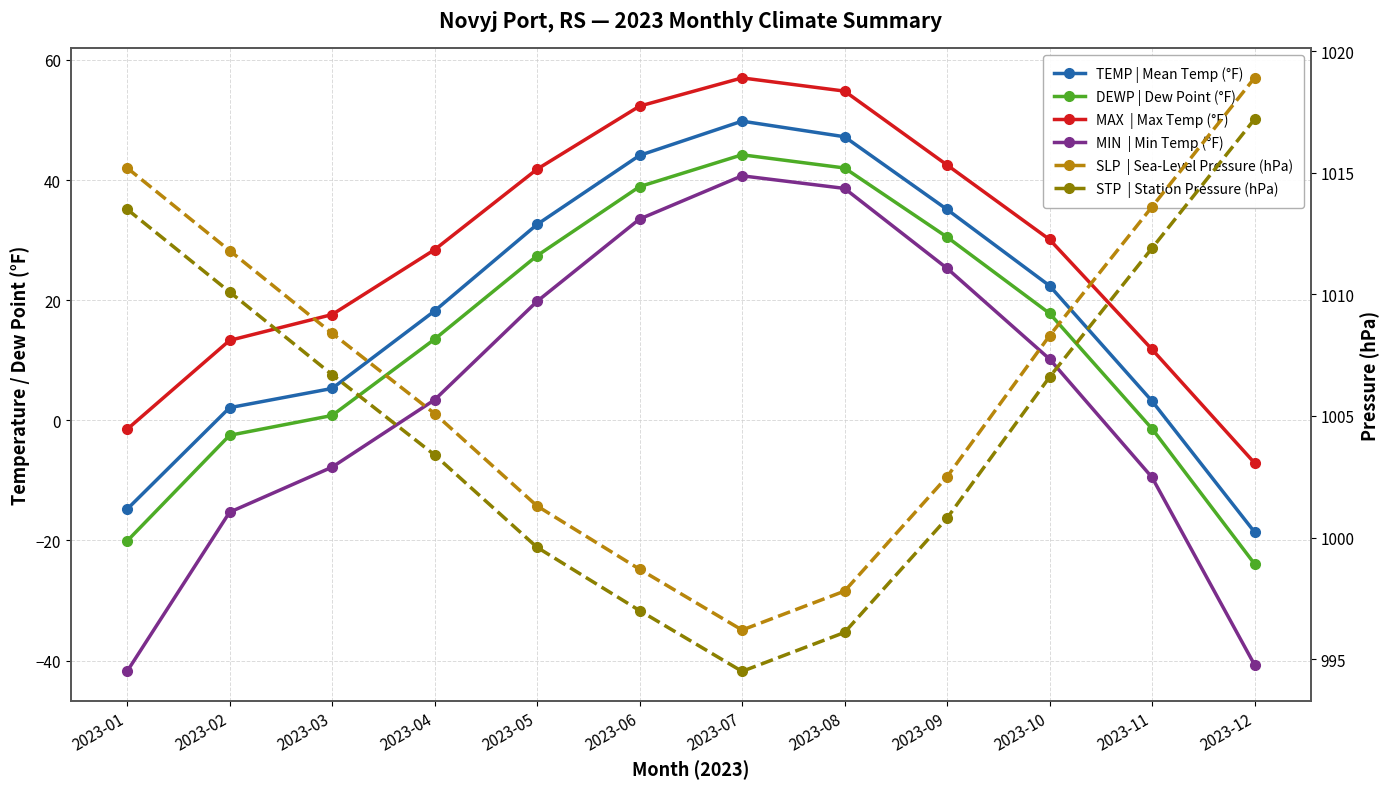

True or false: MIN and TEMP intersect in this chart.

False